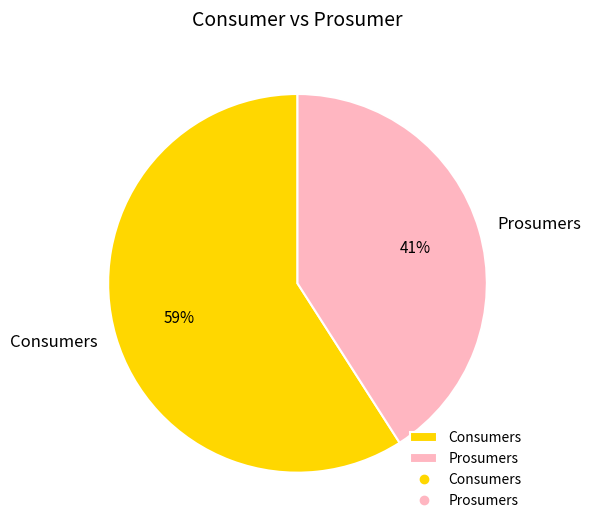

To the nearest percent, what percentage of the pie is Prosumers?

41%